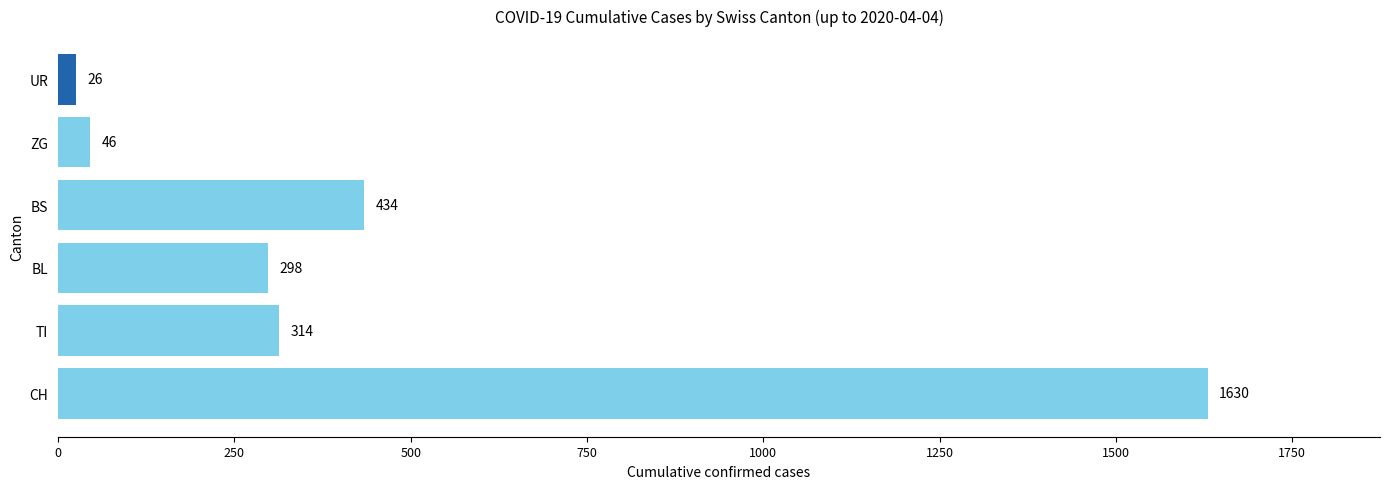

Reading top to bottom, list all the values displayed in this chart.

26	46	434	298	314	1630